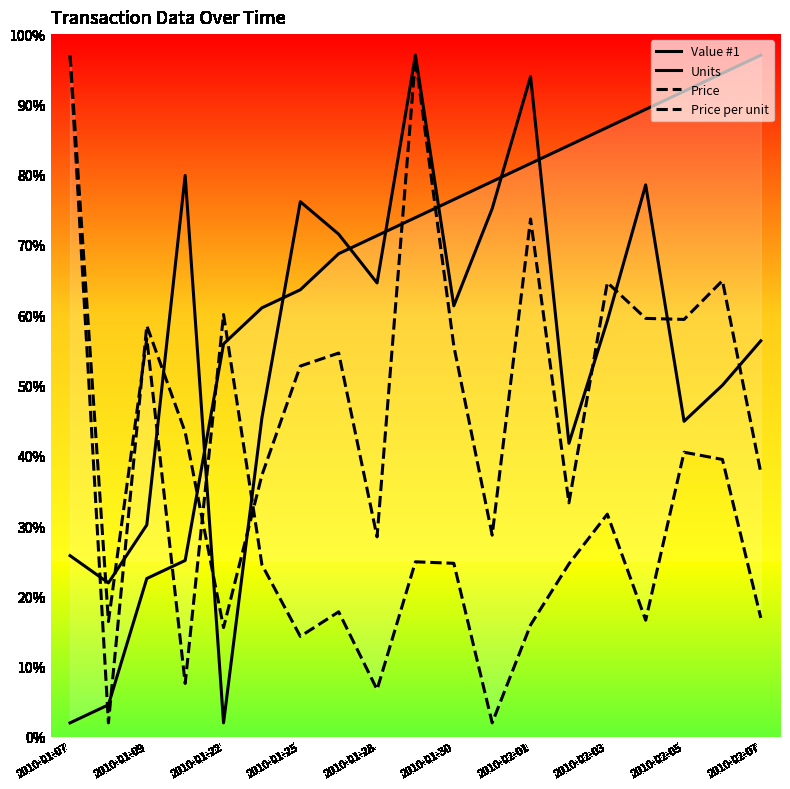

What is the sum of the Price per unit values at 2010-01-09 and 2010-02-03?

34.2